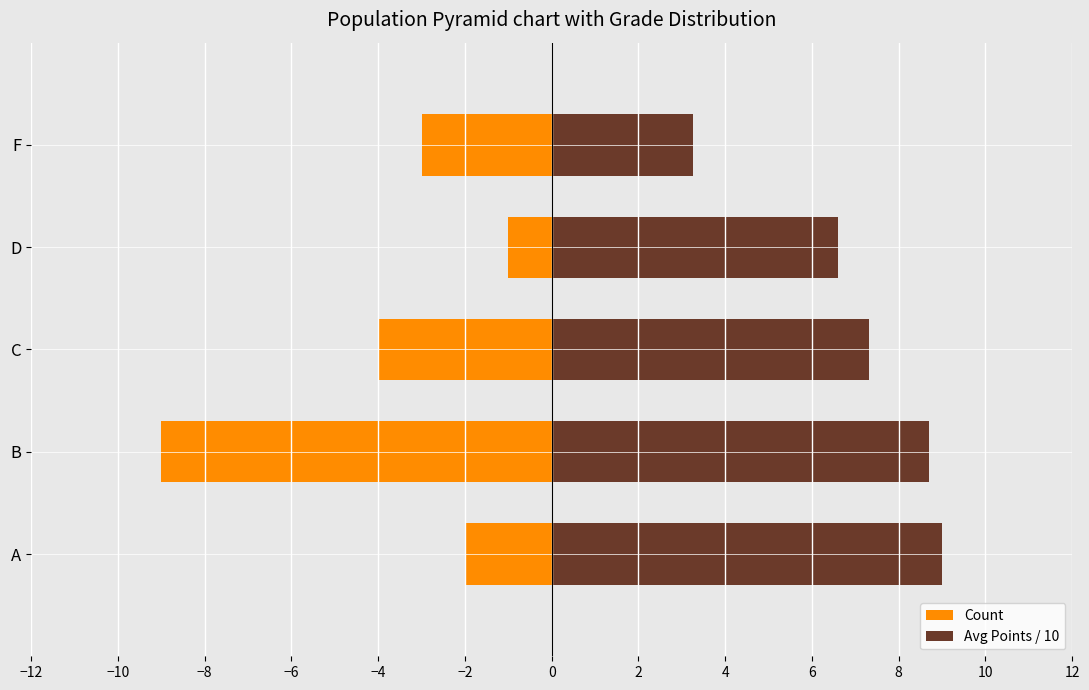

Rank the series by their average value, from lowest to highest.

Count, Avg Points / 10